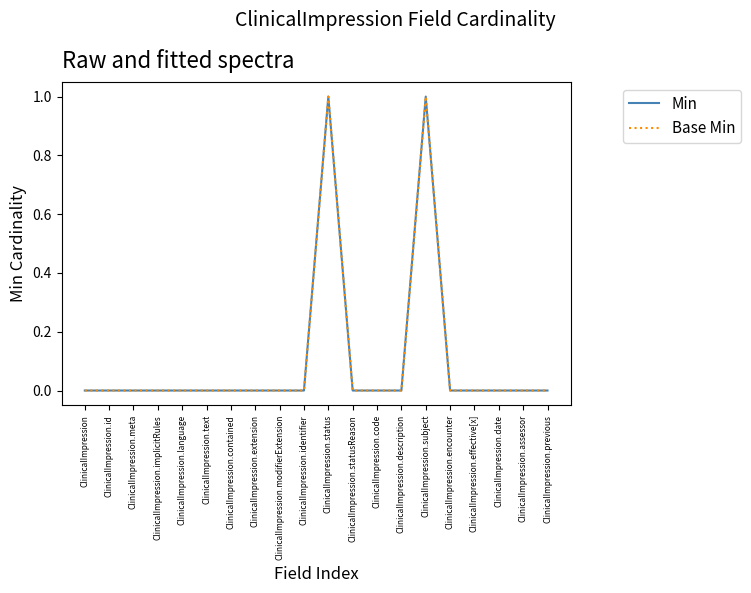

What is the sum of all Min values?

2